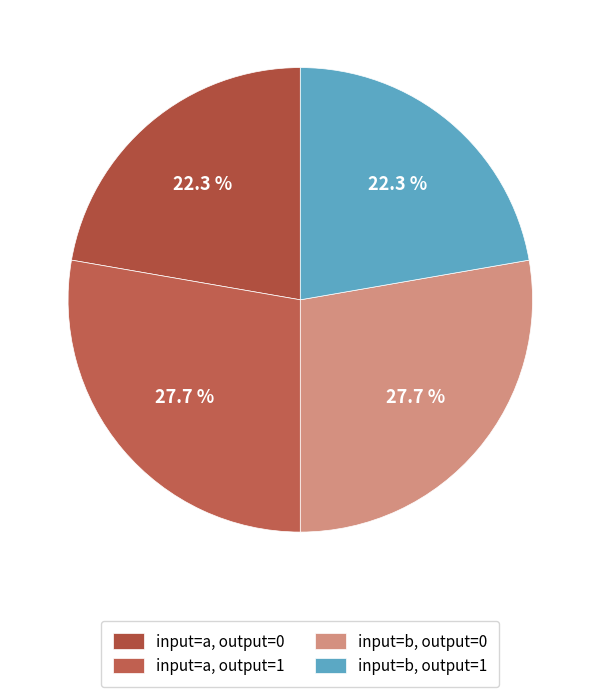

How many segments does this pie chart have?

4